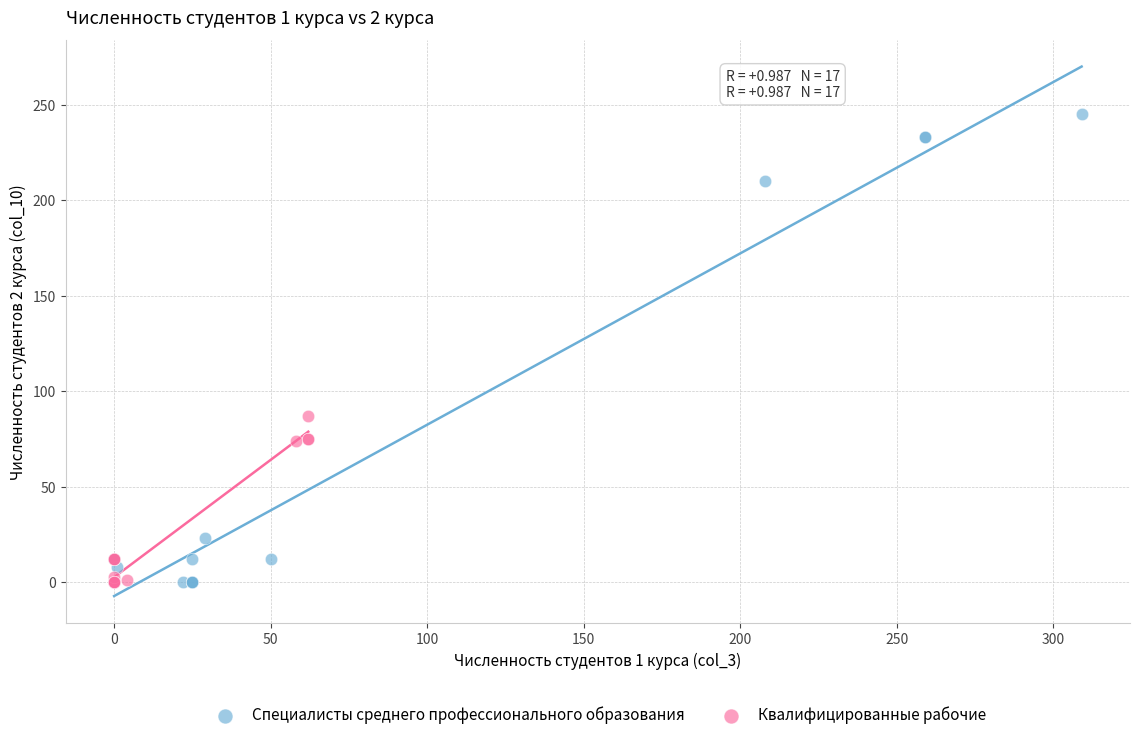

Which series contains the highest Y value?

Специалисты среднего профессионального образования